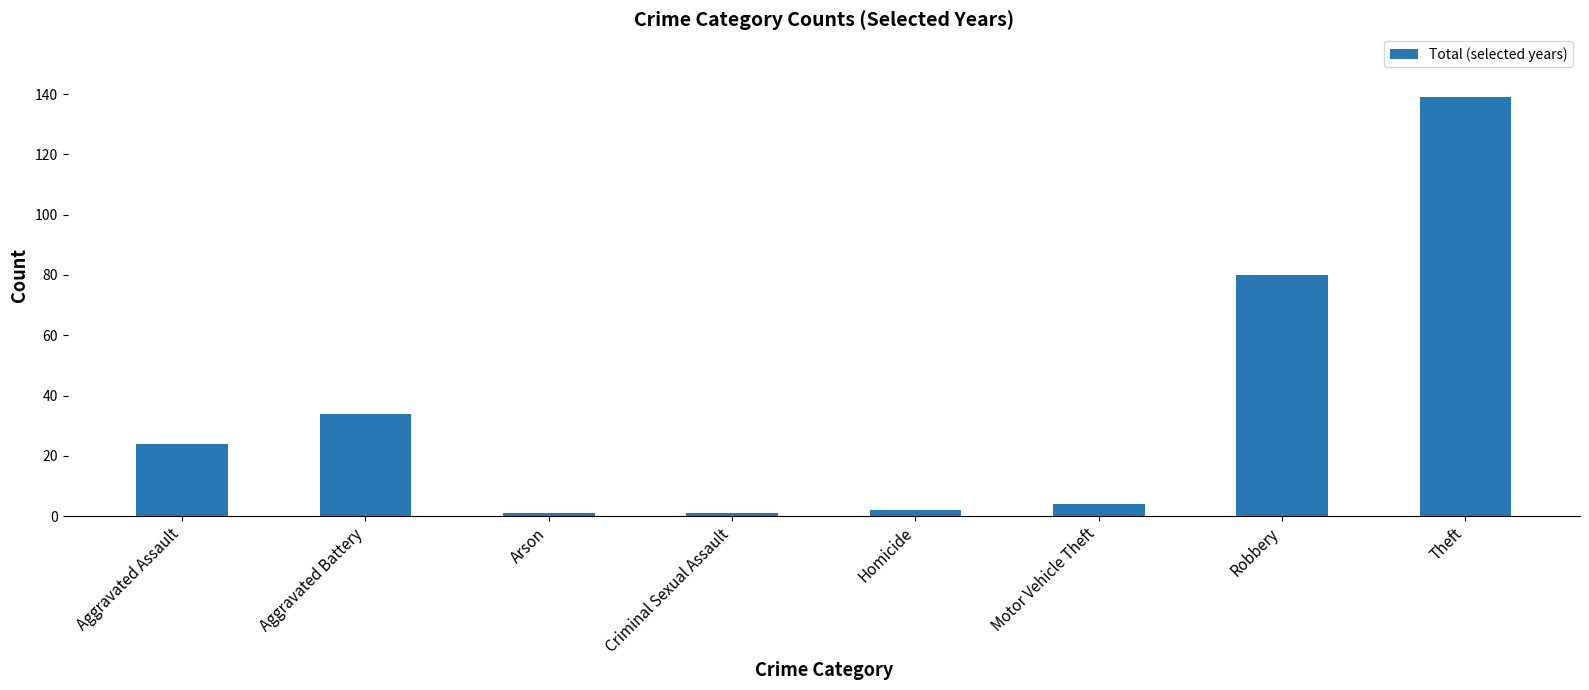

Read the value at Motor Vehicle Theft, to the nearest 5.

5